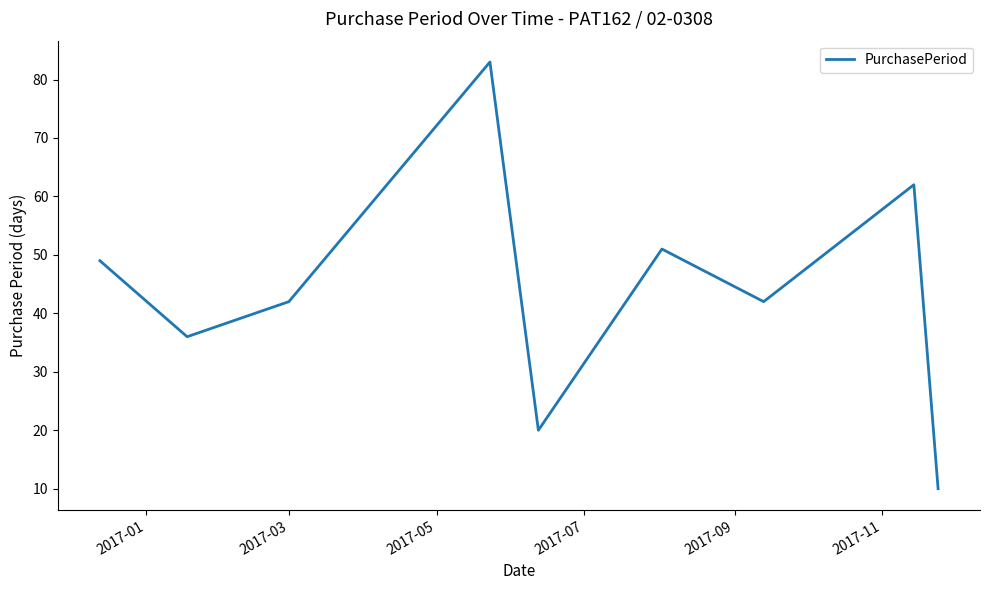

What is the minimum value shown in the chart?

10